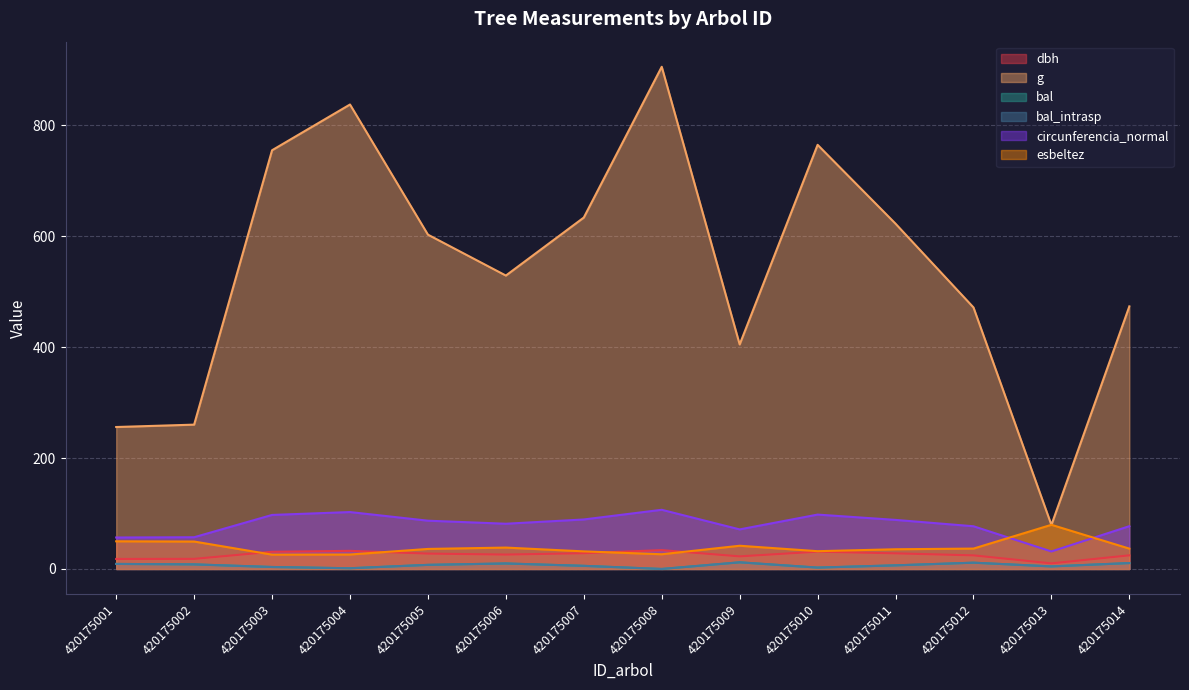

Reading right to left, list all the values displayed in this chart.

dbh: 420175014=24.6	420175013=10.1	420175012=24.5	420175011=28.1	420175010=31.2	420175009=22.7	420175008=34.0	420175007=28.4	420175006=25.9	420175005=27.7	420175004=32.6	420175003=31.0	420175002=18.2	420175001=18.1
g: 420175014=473.4	420175013=79.3	420175012=471.4	420175011=622.4	420175010=764.5	420175009=404.7	420175008=905.2	420175007=633.5	420175006=528.9	420175005=602.6	420175004=837.2	420175003=754.8	420175002=260.2	420175001=255.9
bal: 420175014=10.6	420175013=4.6	420175012=11.3	420175011=6.5	420175010=2.5	420175009=12.0	420175008=0.0	420175007=5.6	420175006=9.9	420175005=7.4	420175004=1.3	420175003=3.5	420175002=8.2	420175001=9.1
bal_intrasp: 420175014=10.6	420175013=4.6	420175012=11.3	420175011=6.5	420175010=2.5	420175009=12.0	420175008=0.0	420175007=5.6	420175006=9.9	420175005=7.4	420175004=1.3	420175003=3.5	420175002=8.2	420175001=9.1
circunferencia_normal: 420175014=77.1	420175013=31.6	420175012=77.0	420175011=88.4	420175010=98.0	420175009=71.3	420175008=106.7	420175007=89.2	420175006=81.5	420175005=87.0	420175004=102.6	420175003=97.4	420175002=57.2	420175001=56.7
esbeltez: 420175014=36.7	420175013=79.6	420175012=36.7	420175011=35.5	420175010=32.0	420175009=41.9	420175008=26.5	420175007=31.7	420175006=38.5	420175005=36.1	420175004=26.0	420175003=25.8	420175002=49.5	420175001=49.9